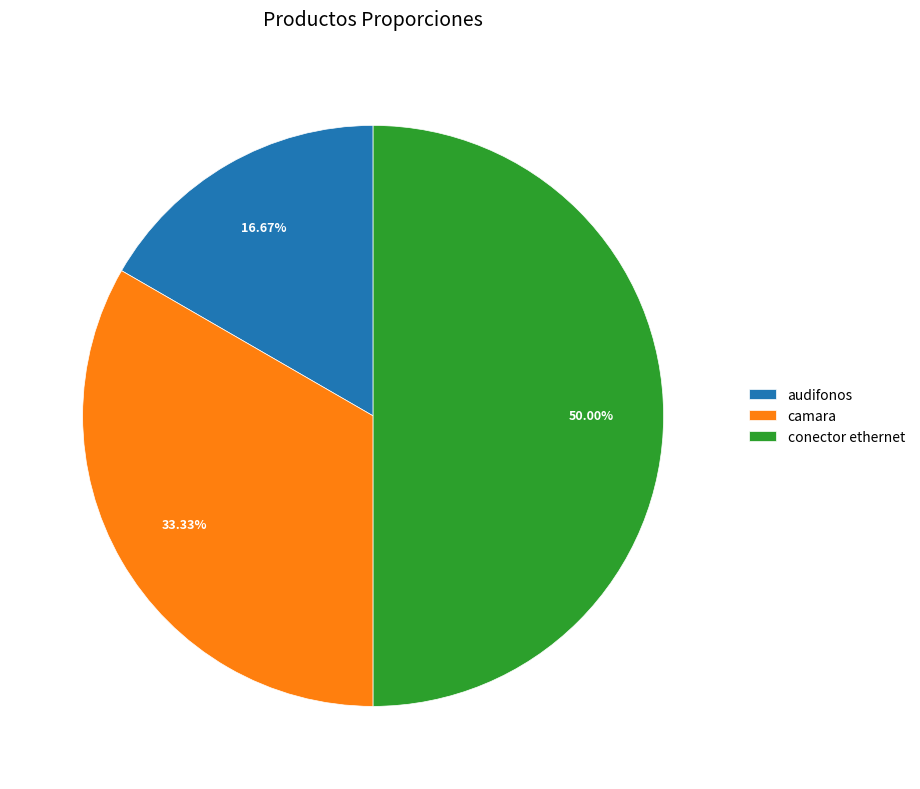

How many segments does this pie chart have?

3